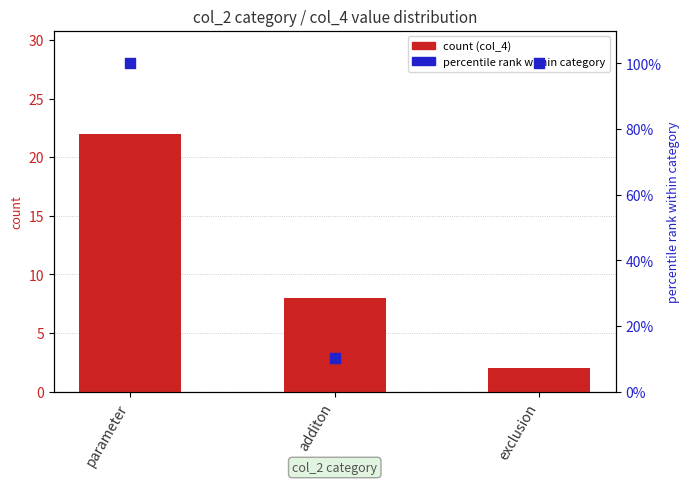

At how many categories does at least one series exceed 17?

2